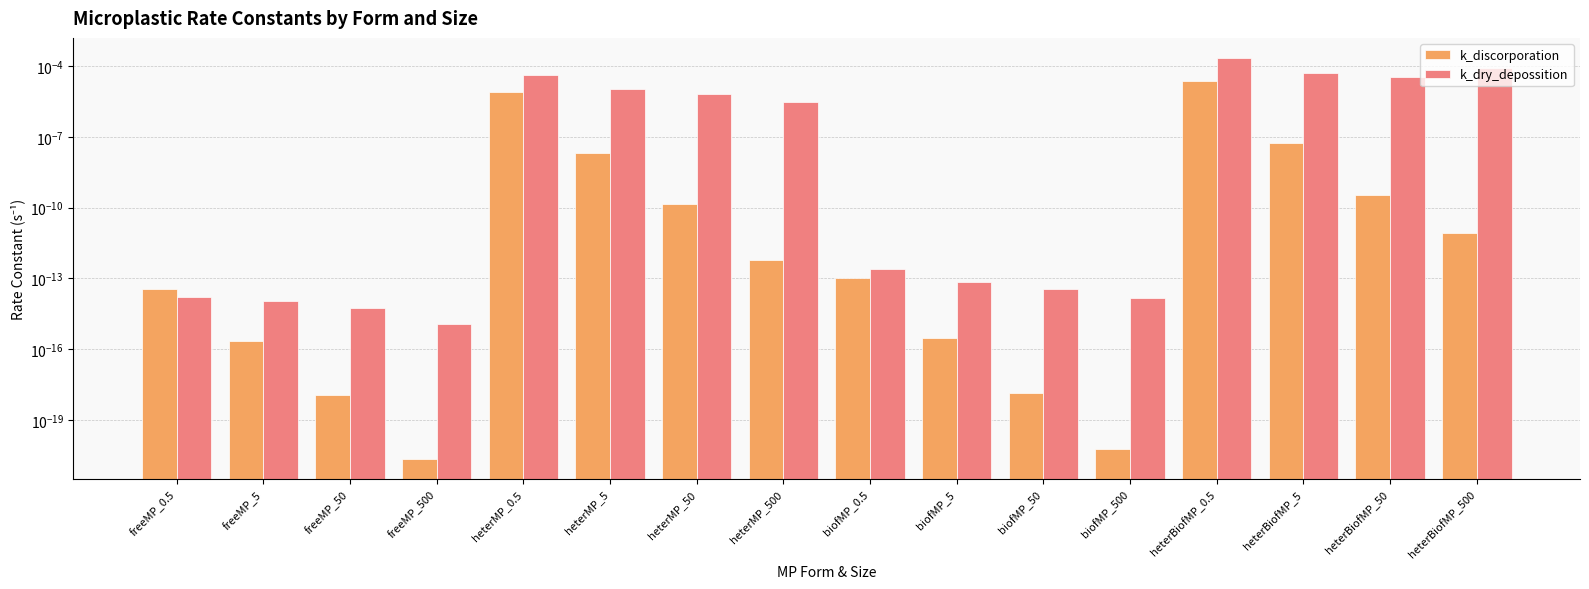

At how many categories does at least one series exceed 0?

16